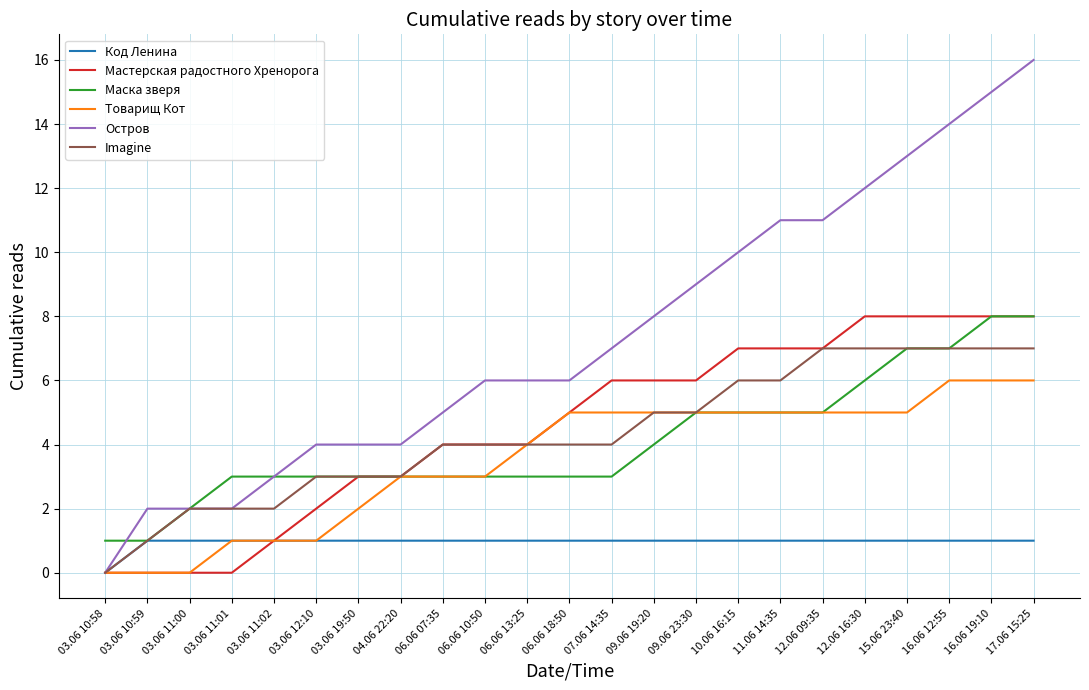

Which series has the largest total across all categories?

Остров